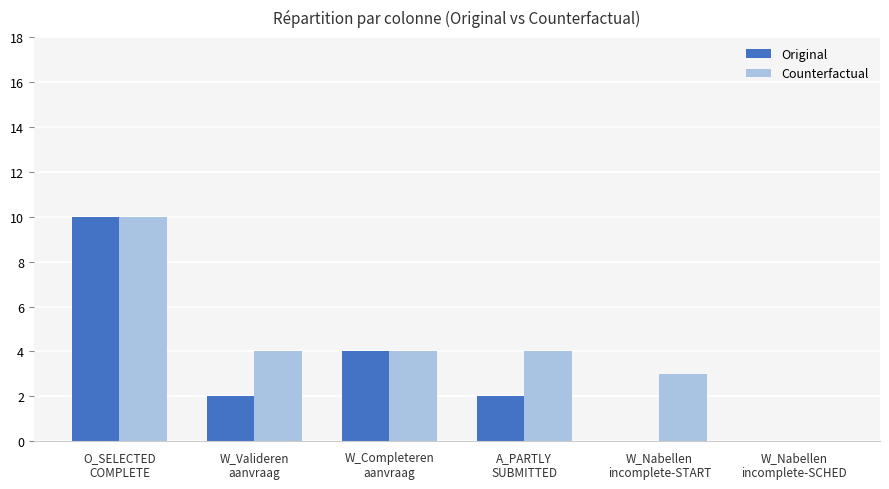

Does the chart contain stacked bars?

No